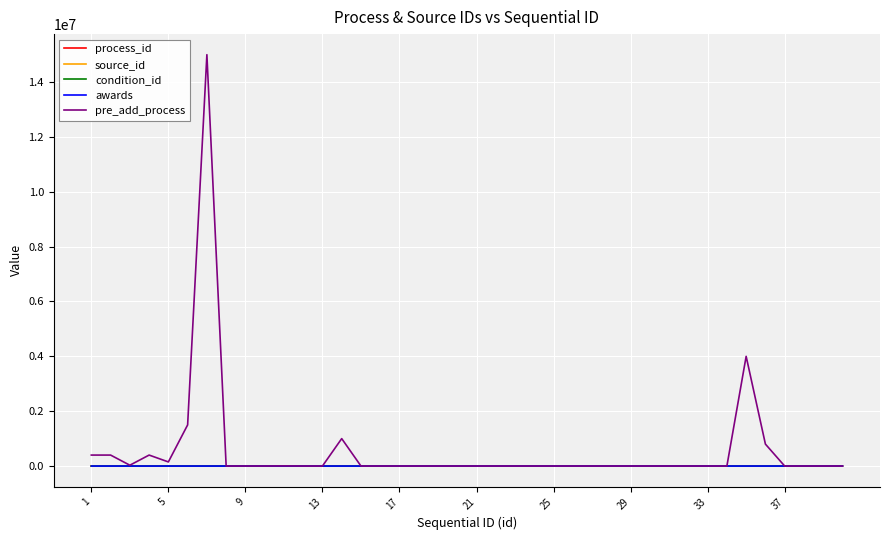

Which series has the widest spread of values?

pre_add_process